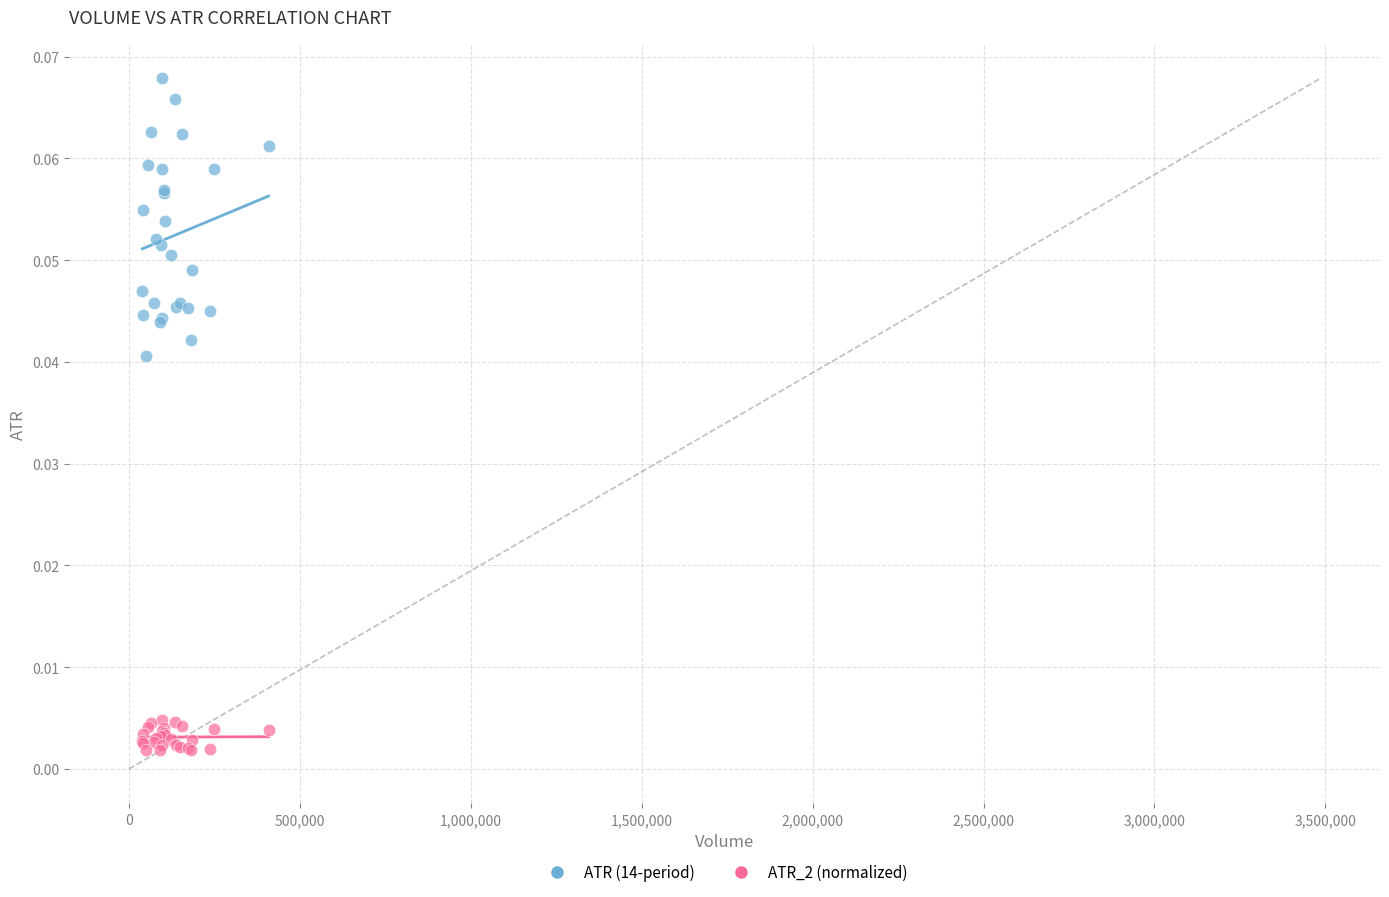

What is the X range (max minus min) for the scatter plot?

369000.0